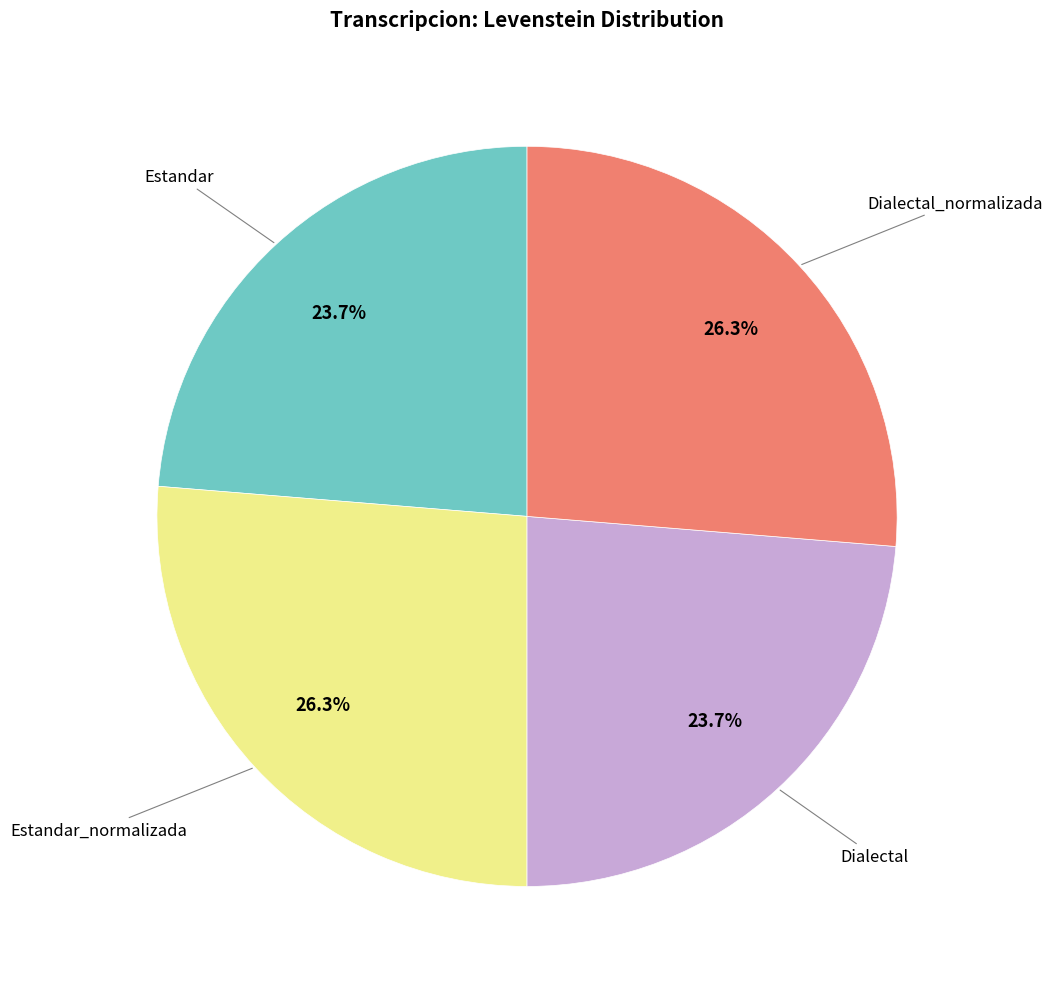

Does any single category account for the majority?

No